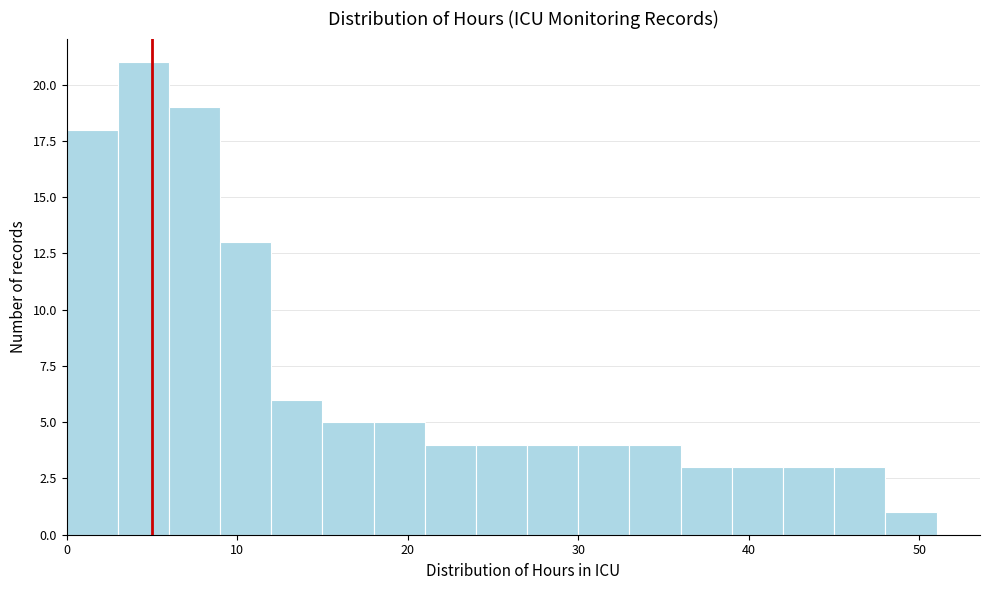

Around what value on the x-axis is the tallest bar? Give the approximate position of its centre, as read against the axis.

5